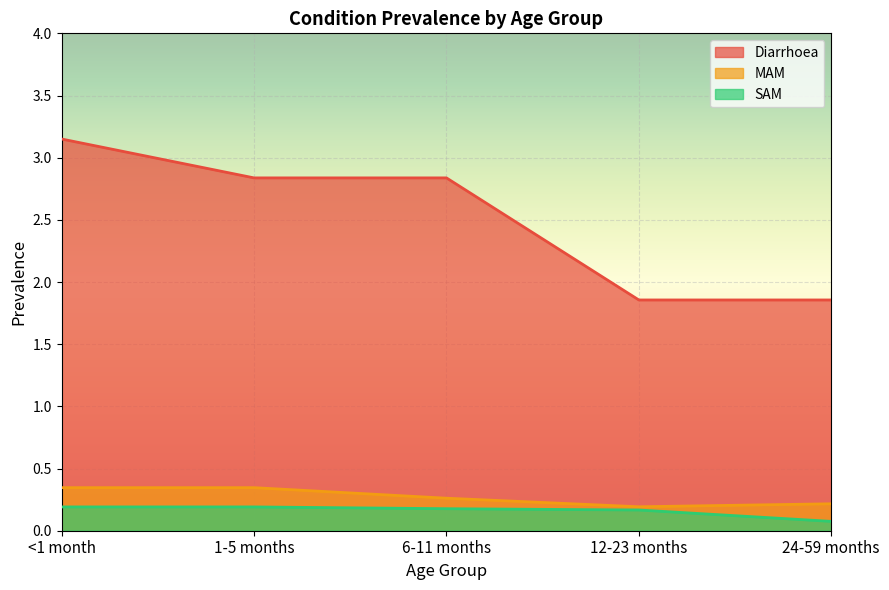

Count the Diarrhoea values in the range 1 to 2.

2